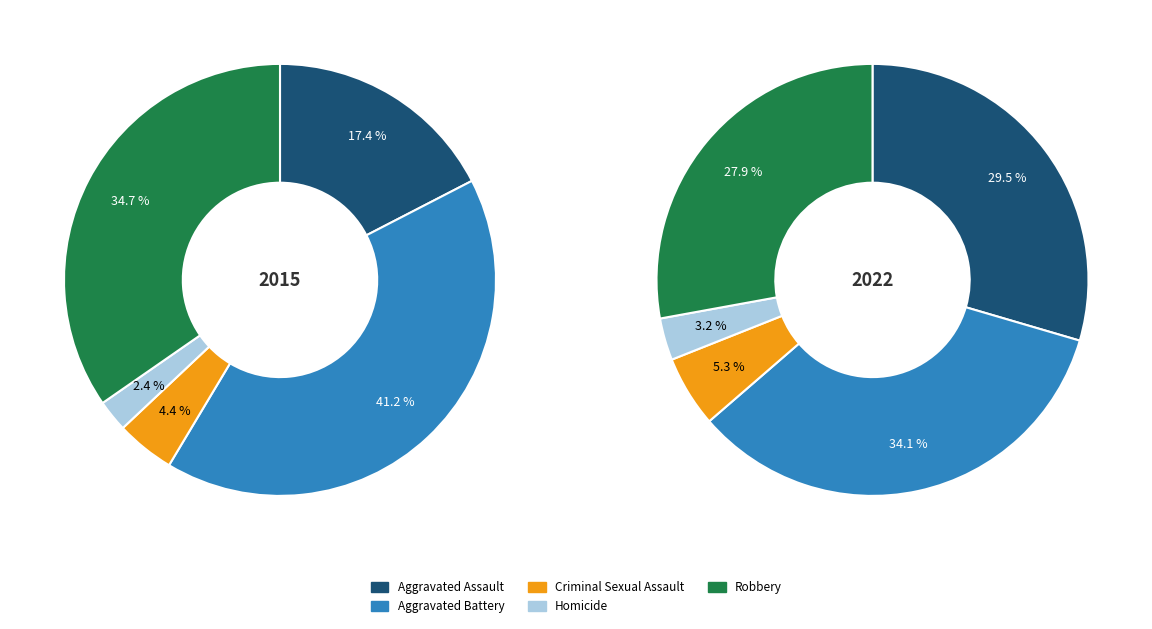

Which category has the biggest portion of the pie?

Aggravated Battery